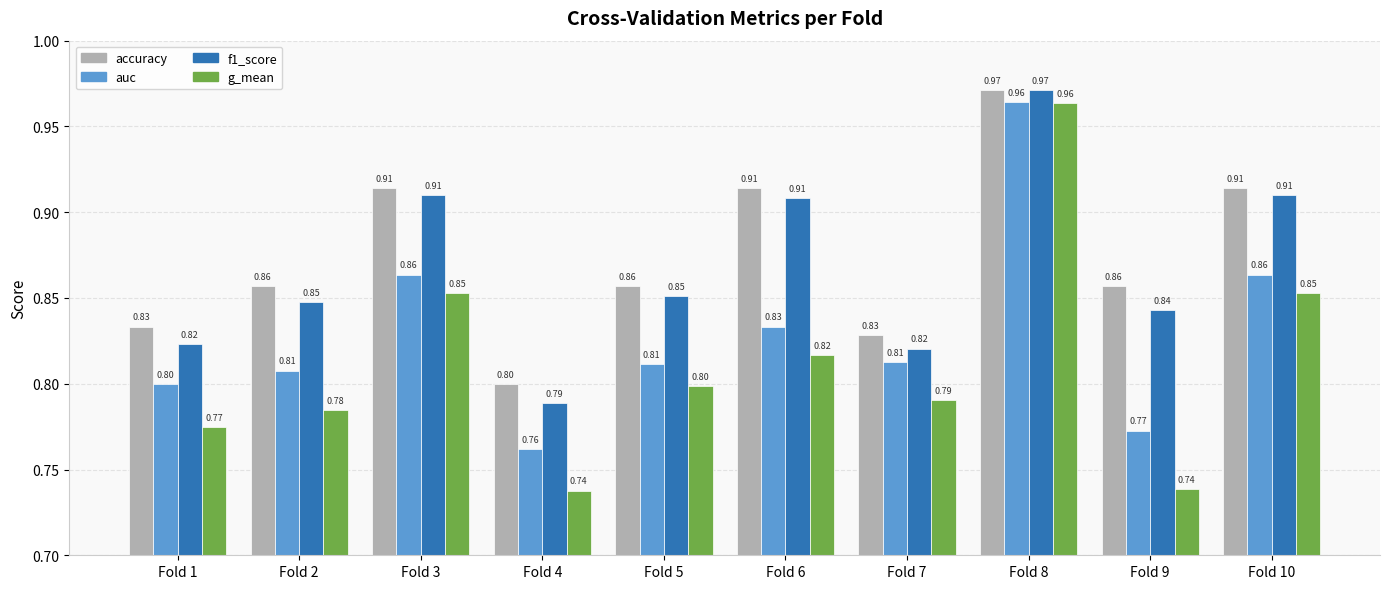

Between Fold 5 and Fold 9, which series saw the biggest shift?

g_mean